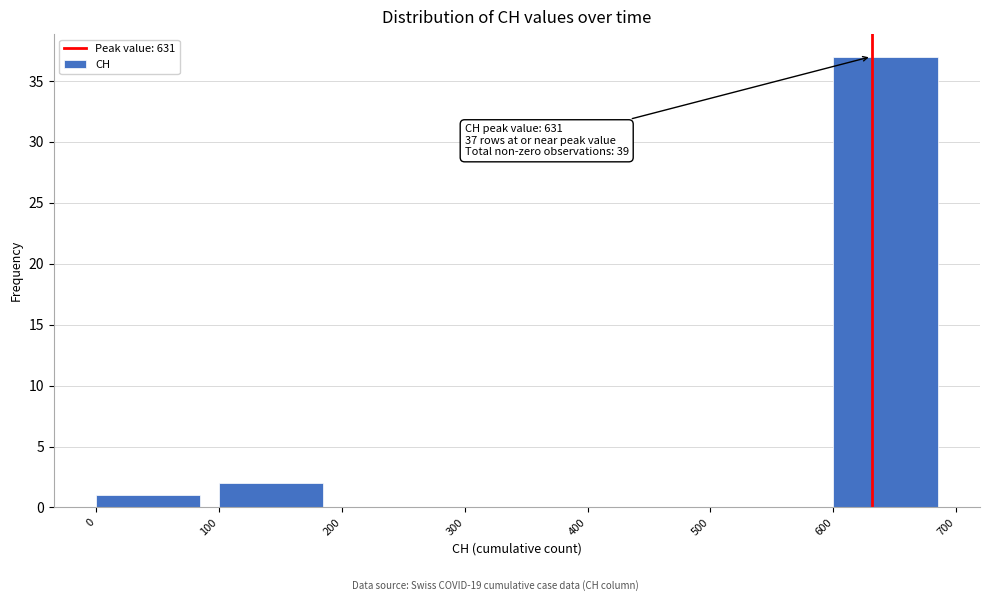

Over which range of the x-axis is the bar tallest?

600 to 700